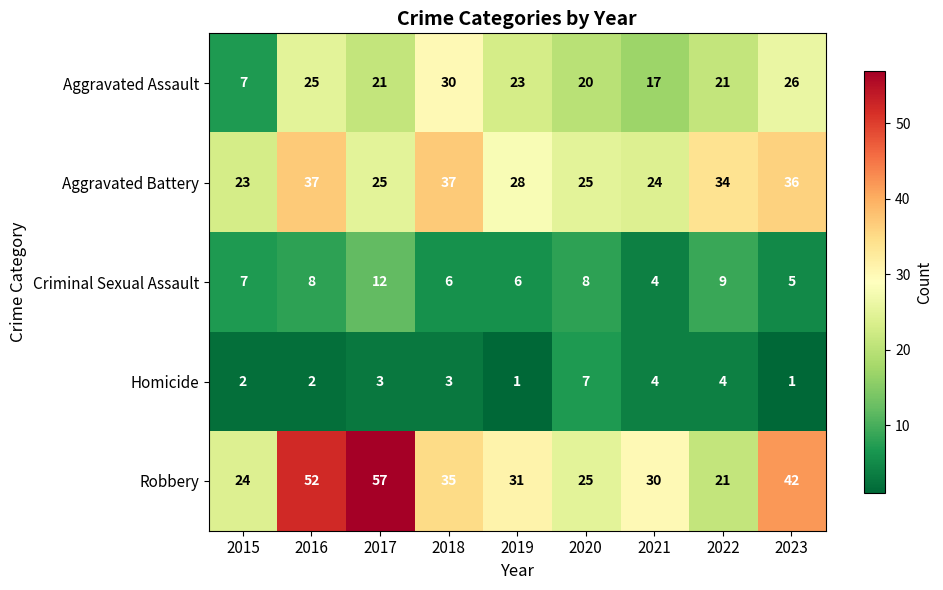

Count the Homicide values in the range 2 to 4.

6